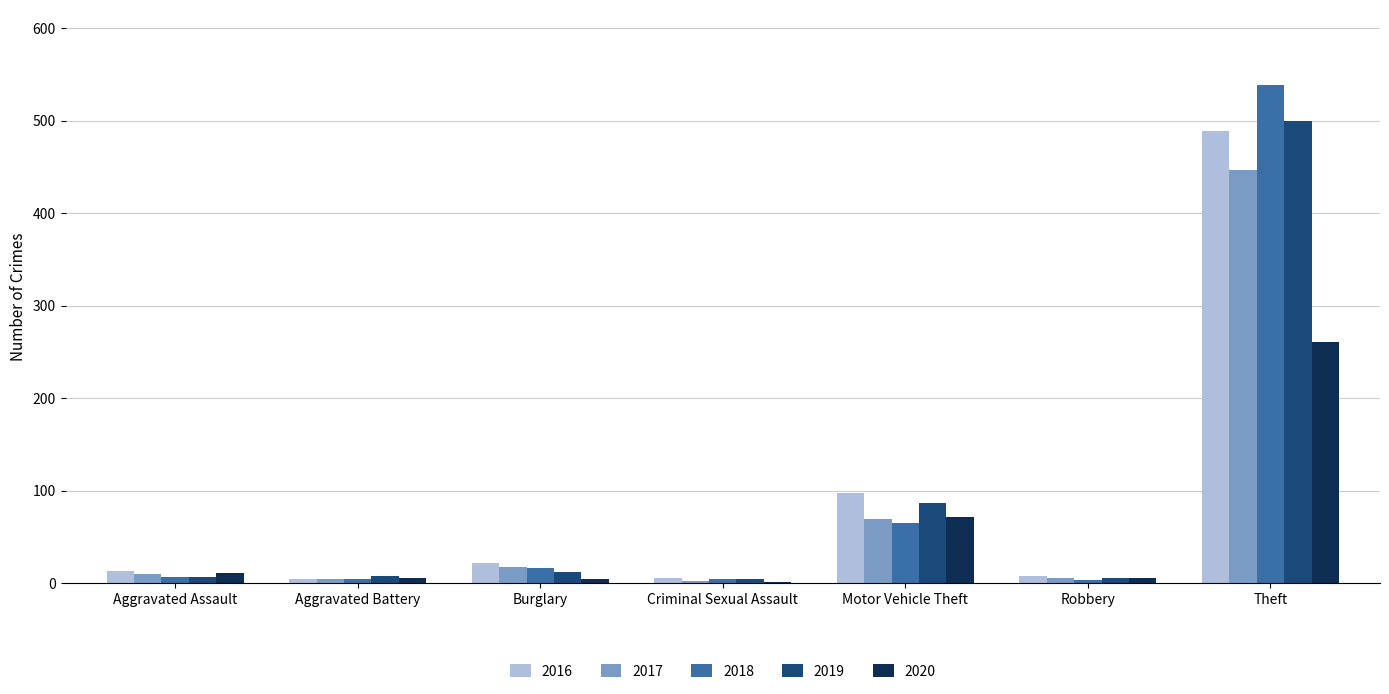

Is it true that 2019 equals 331 at Theft?

False